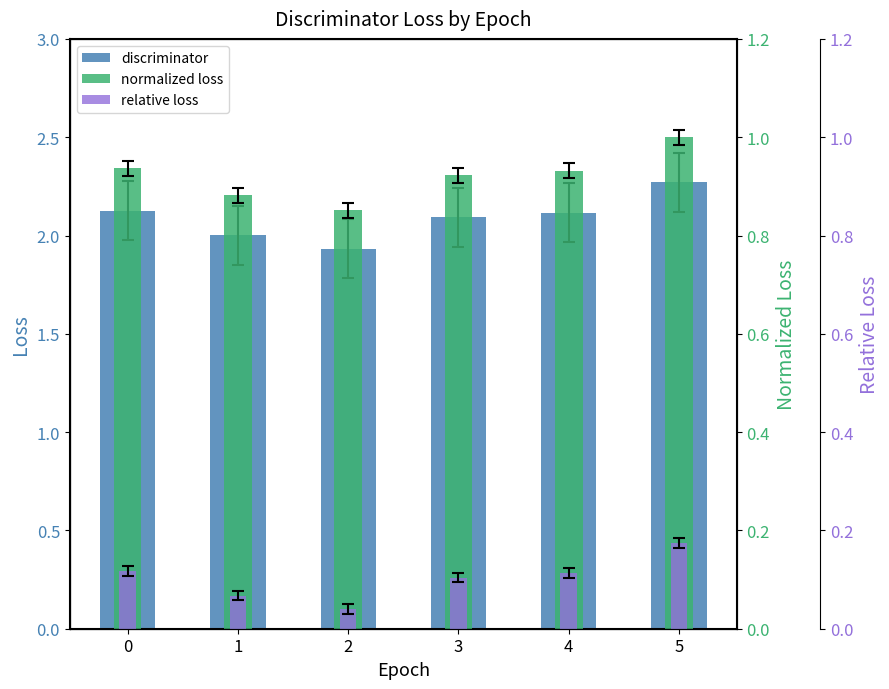

At which category does the chart reach its minimum across all series?

2